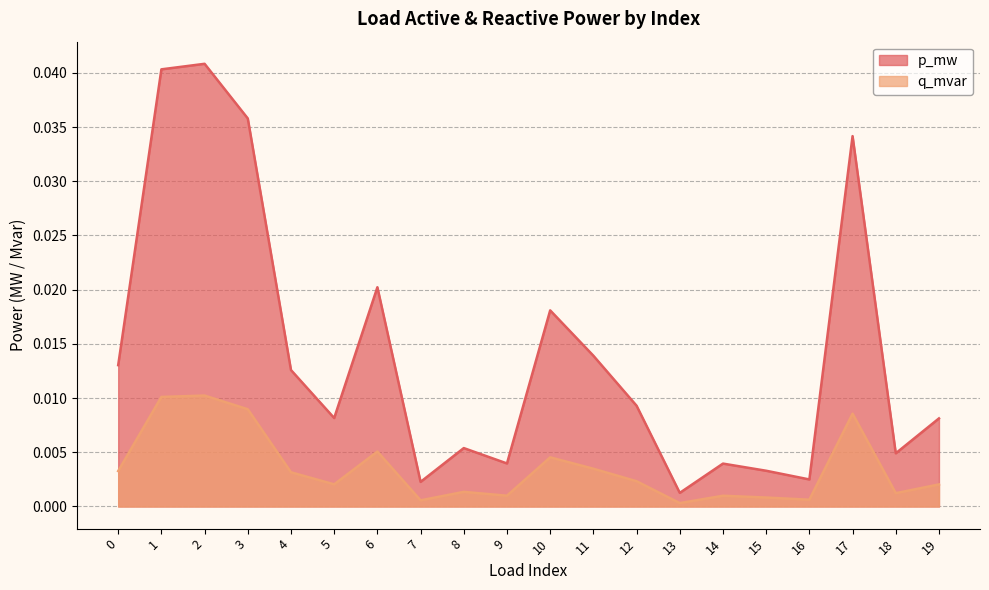

How many lines are shown in the chart?

2